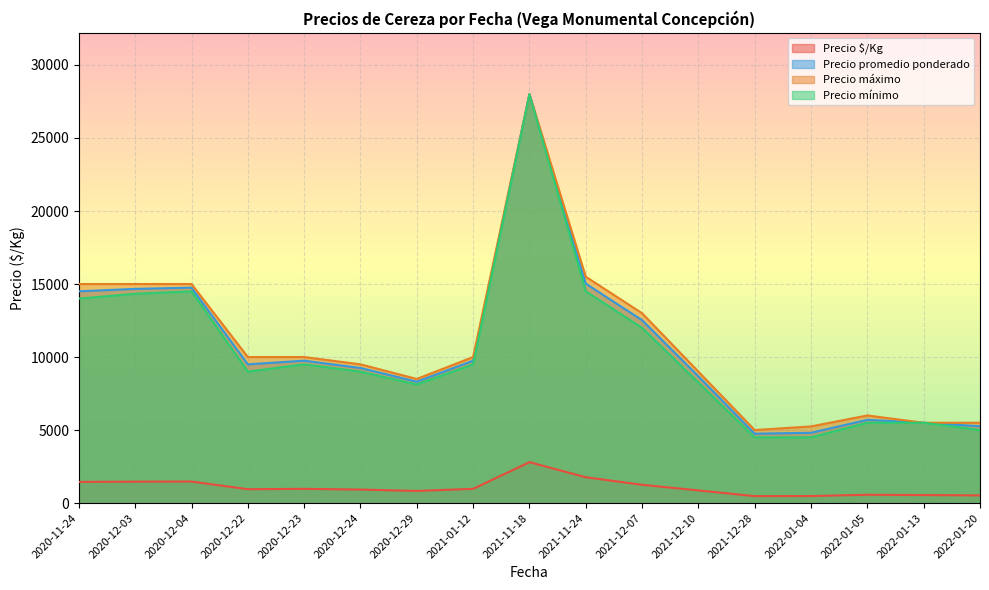

Which label corresponds to the largest value in the chart?

2021-11-18